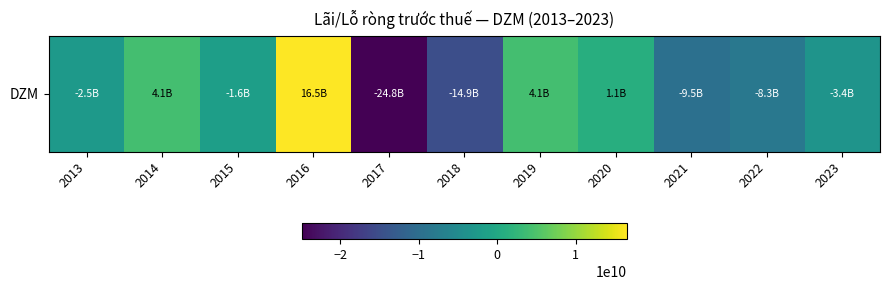

Is it true that the value at 2018 is -14892170967?

True